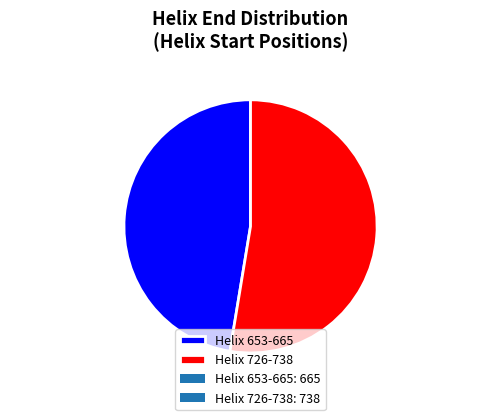

What is the ratio of the value at Helix 726-738 to the value at Helix 653-665?

1.1